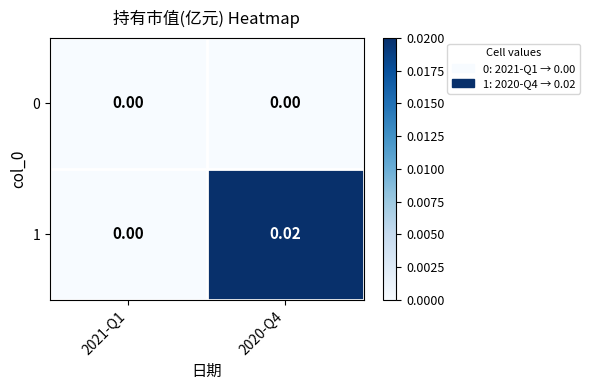

Between 2021-Q1 and 2020-Q4, which series saw the biggest shift?

1